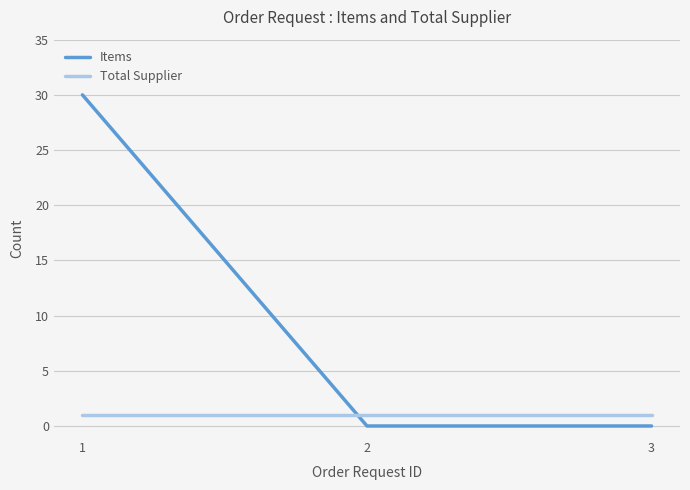

List the series in order of their overall mean, lowest first.

Total Supplier, Items